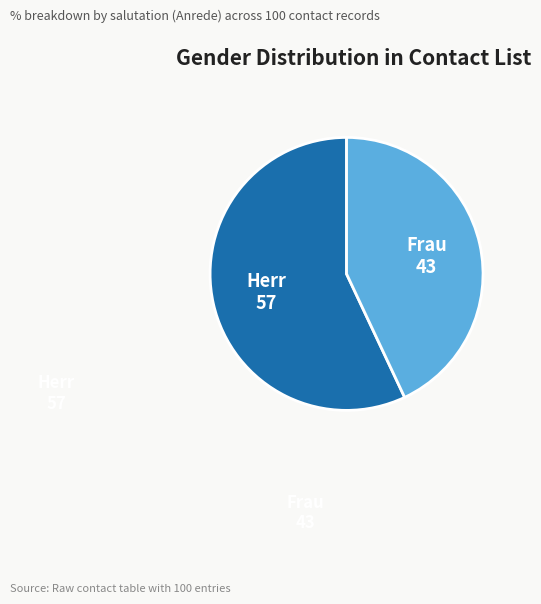

Count the number of slices in the pie.

2